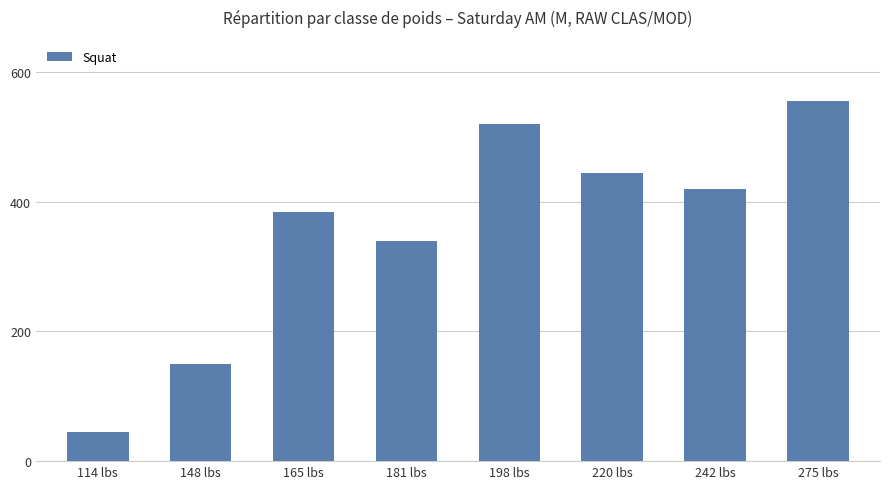

What is the difference between the maximum and minimum values?

510